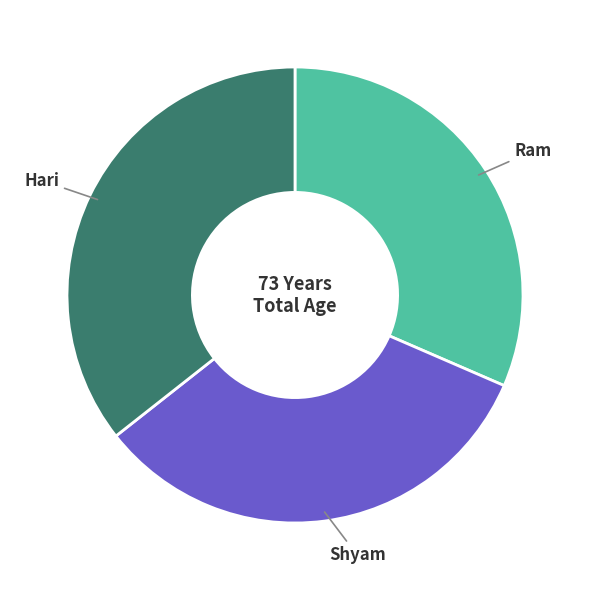

Does any single category account for the majority?

No